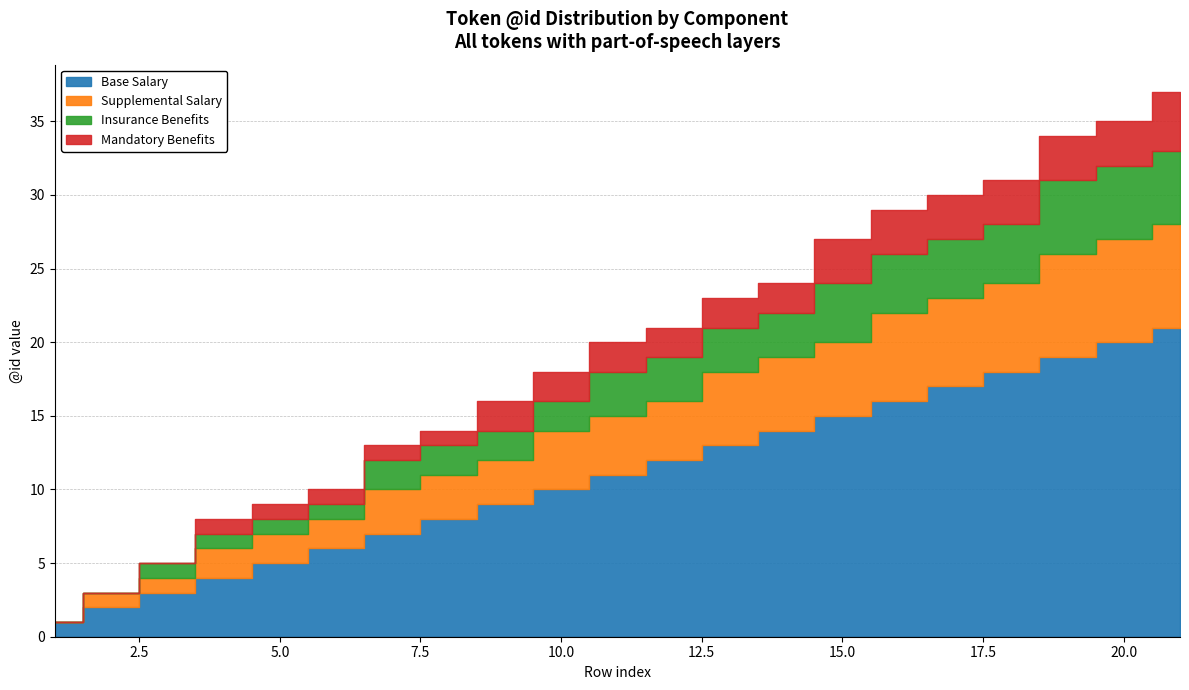

The value of Base Salary at 4 is 6. True or false?

False